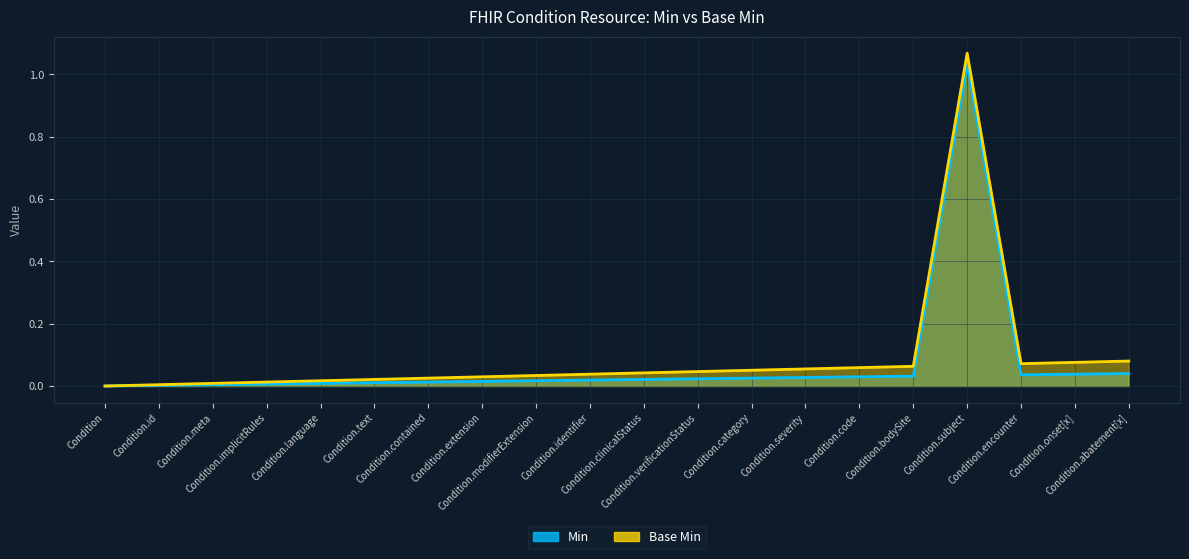

List the series in order of their overall mean, highest first.

Base Min, Min